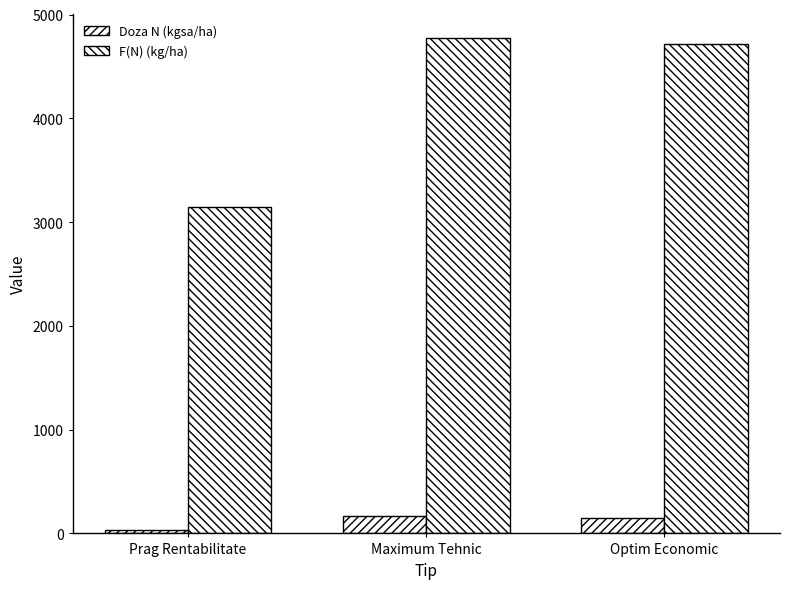

What is the label of the 3rd bar from the left?

Optim Economic